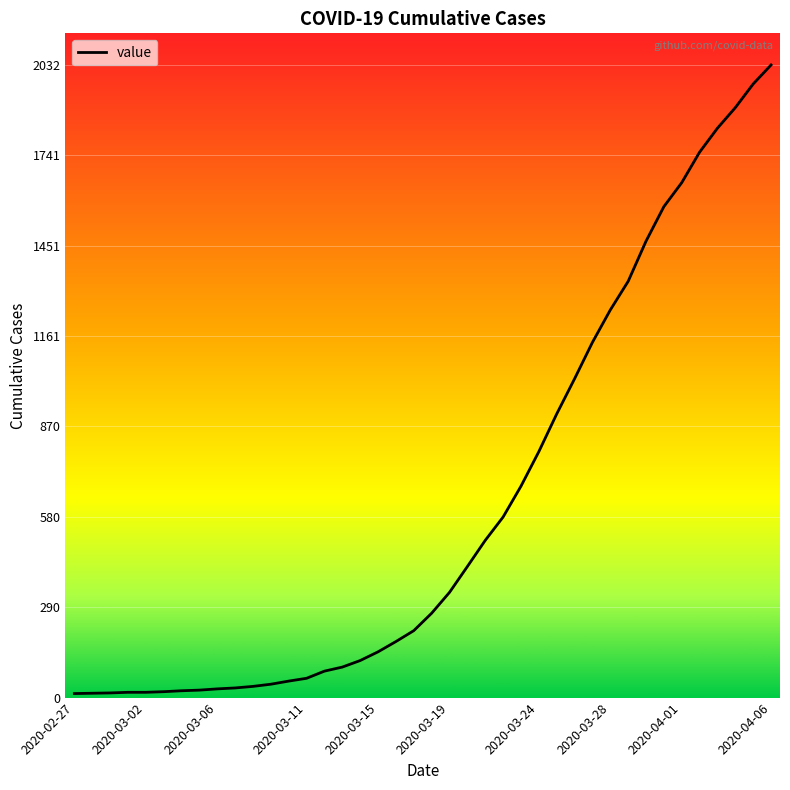

What is the maximum value shown in the chart?

2032